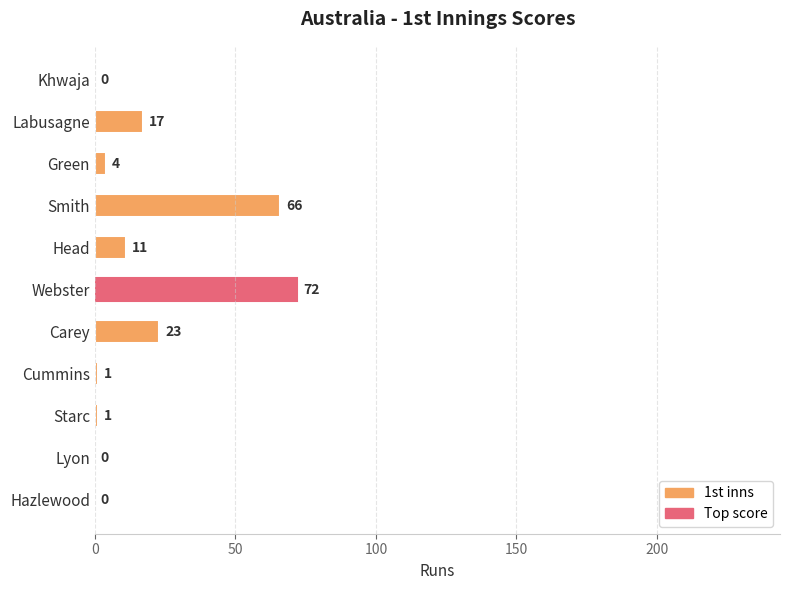

What is the maximum value shown in the chart?

72